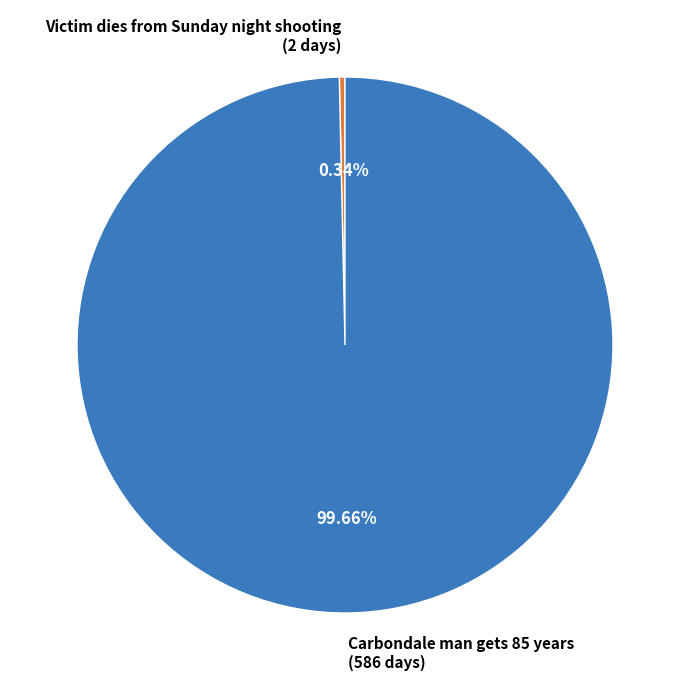

What percentage is the Carbondale man gets 85 years slice, to the nearest percent?

100%